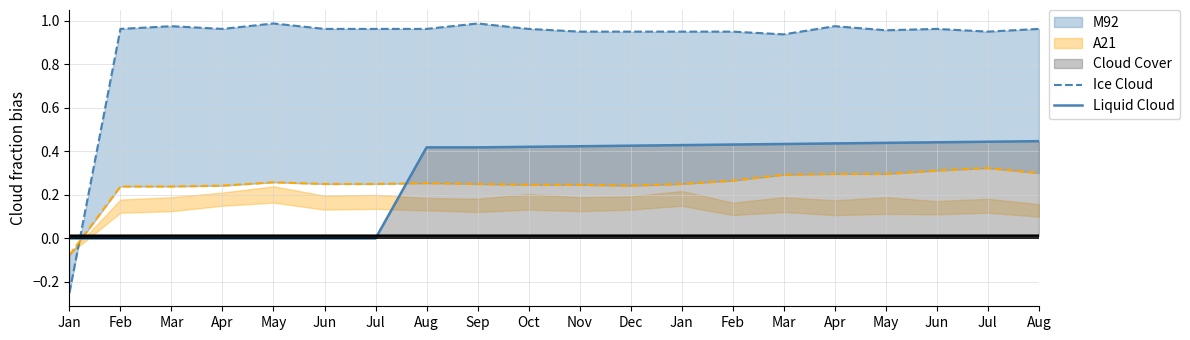

Count the Liquid Cloud values in the range 0 to 1.

20